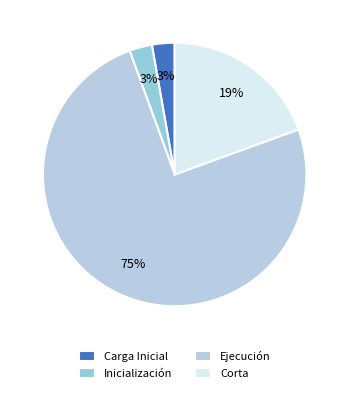

To the nearest percent, what is the average slice percentage?

25%